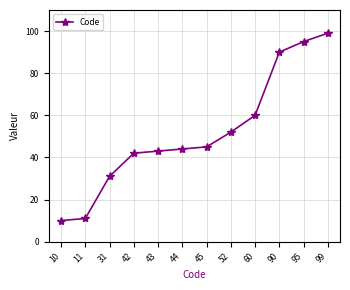

What is the greatest value displayed?

99